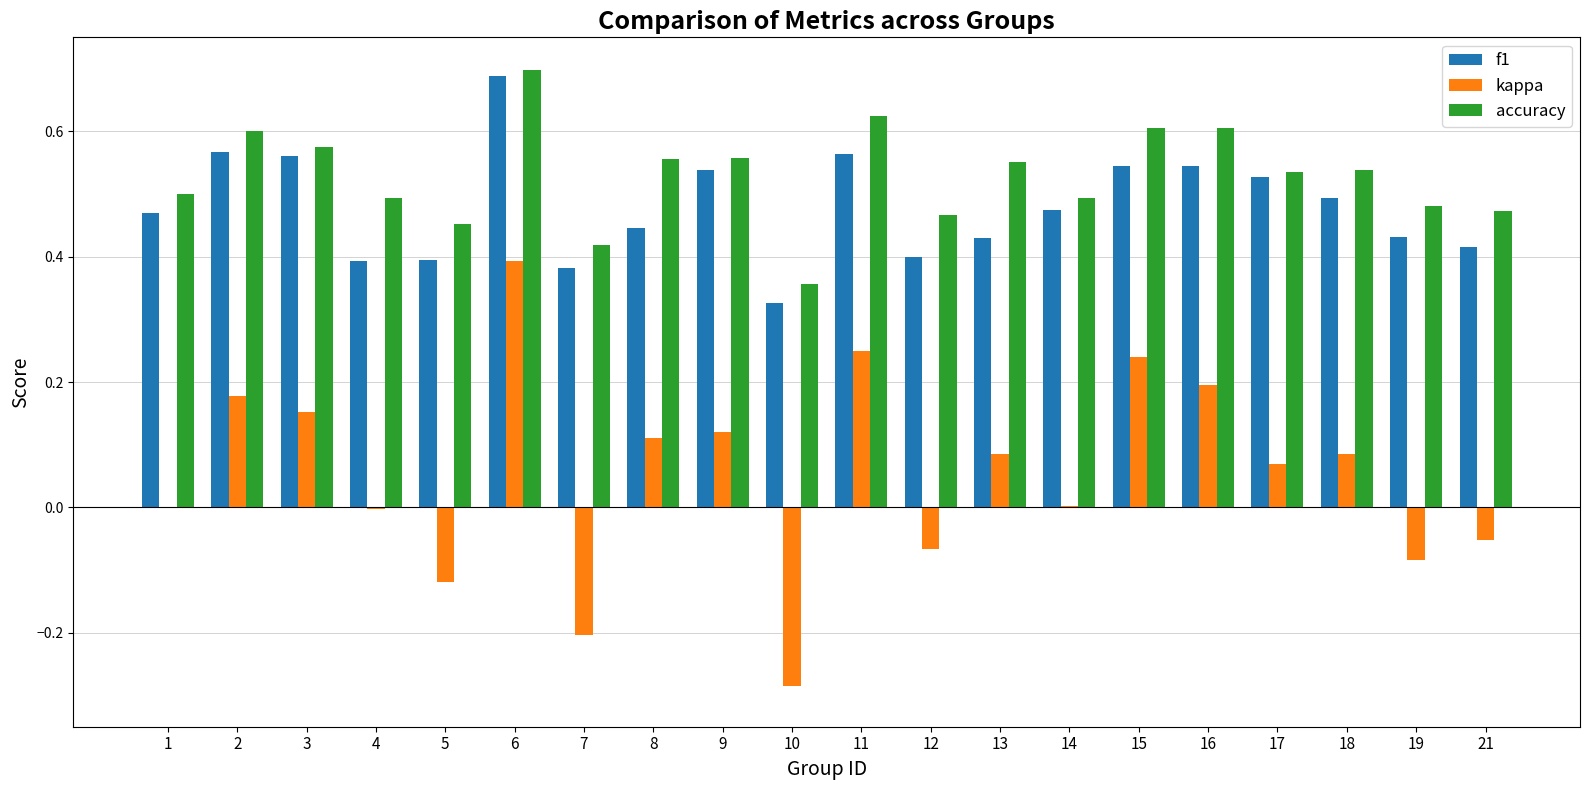

Which category has the highest value in the accuracy series?

6